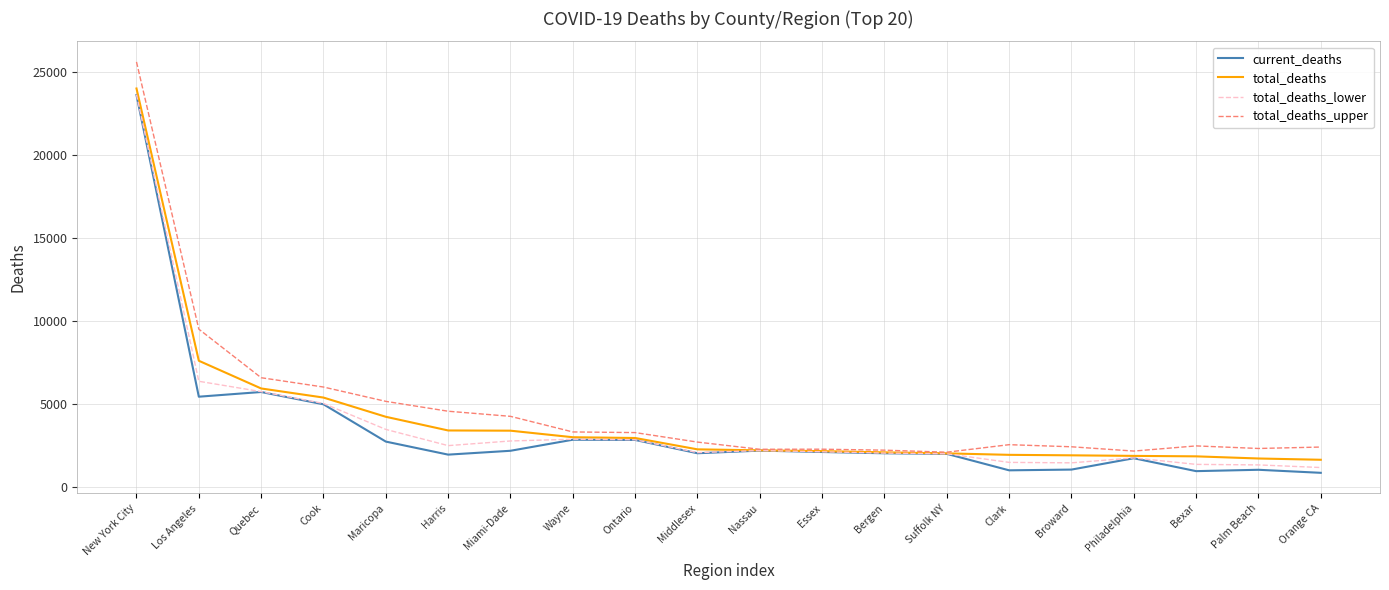

The current_deaths series shows 1006 at Clark. True or false?

True